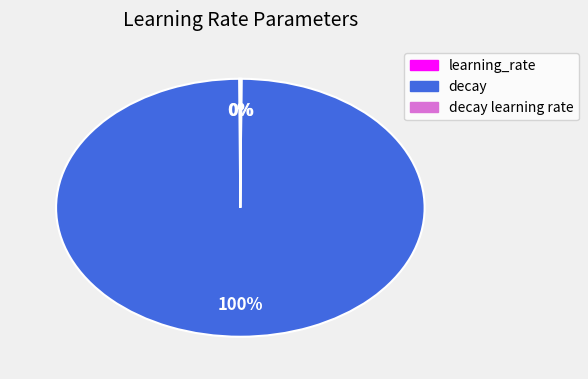

Does any single category account for the majority?

Yes